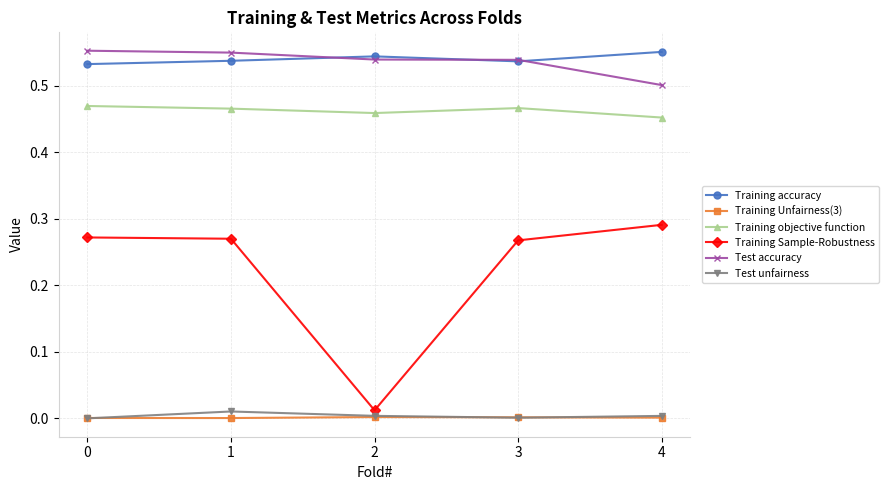

True or false: Training accuracy has more than 0 interior local peaks.

True